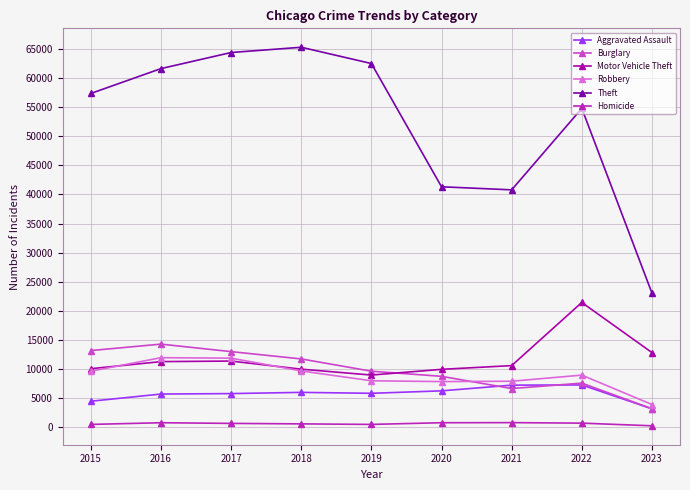

What is the sum of all Homicide values?

5609